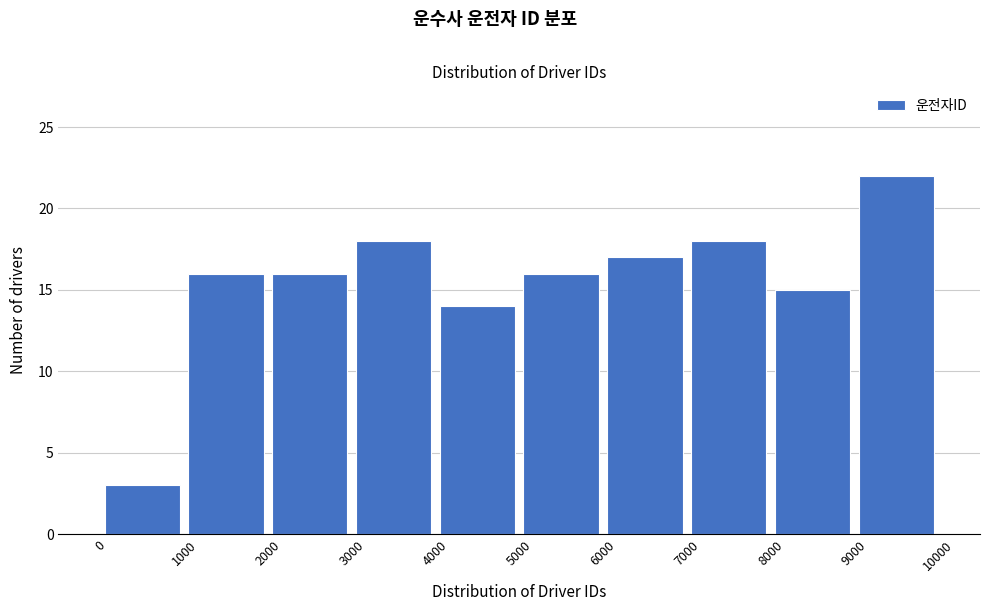

Over which range of the x-axis is the bar tallest?

9000 to 10000